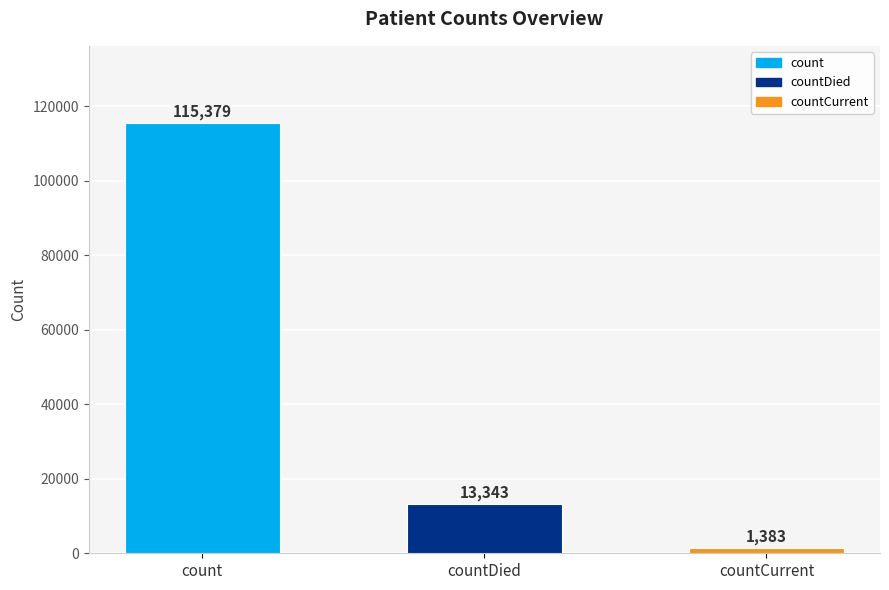

Rank the categories by value from lowest to highest.

countCurrent, countDied, count